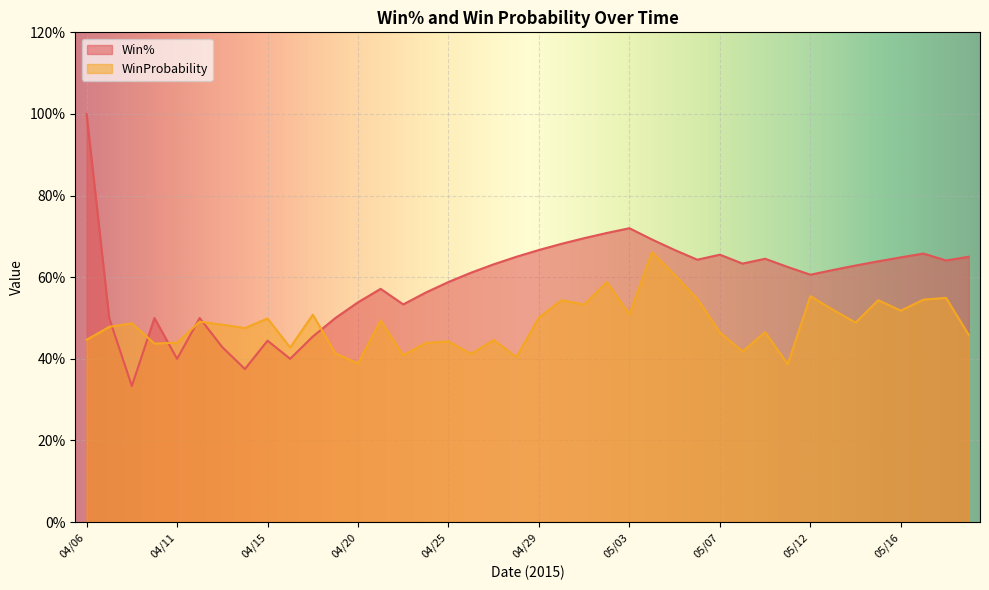

What are all the series names shown in the legend?

Win%, WinProbability